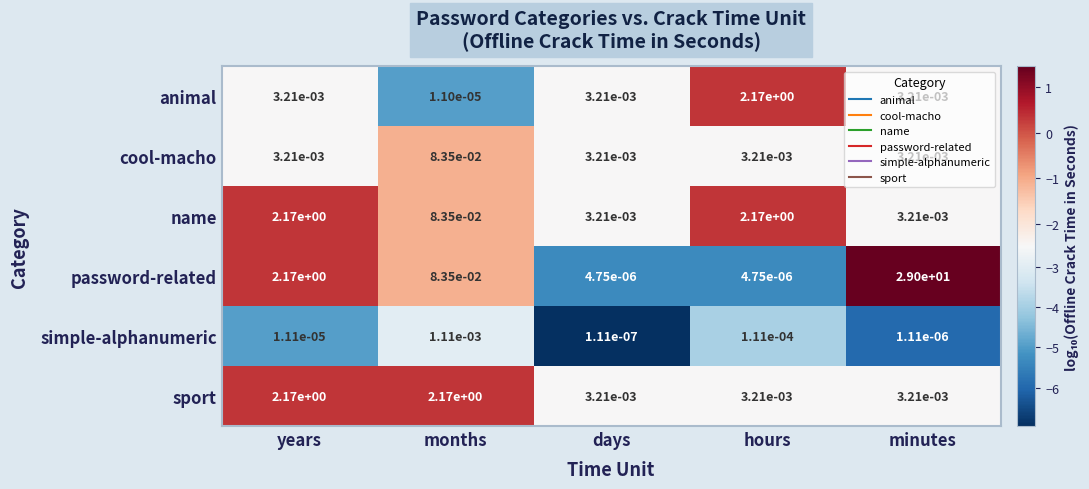

At which category is the sum across all series the highest?

minutes